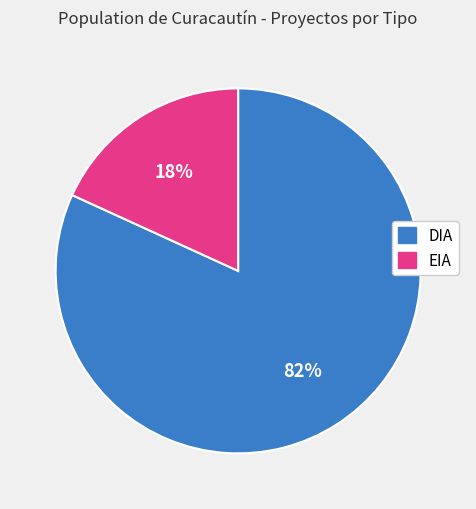

To the nearest percent, what percentage of the pie is EIA?

18%